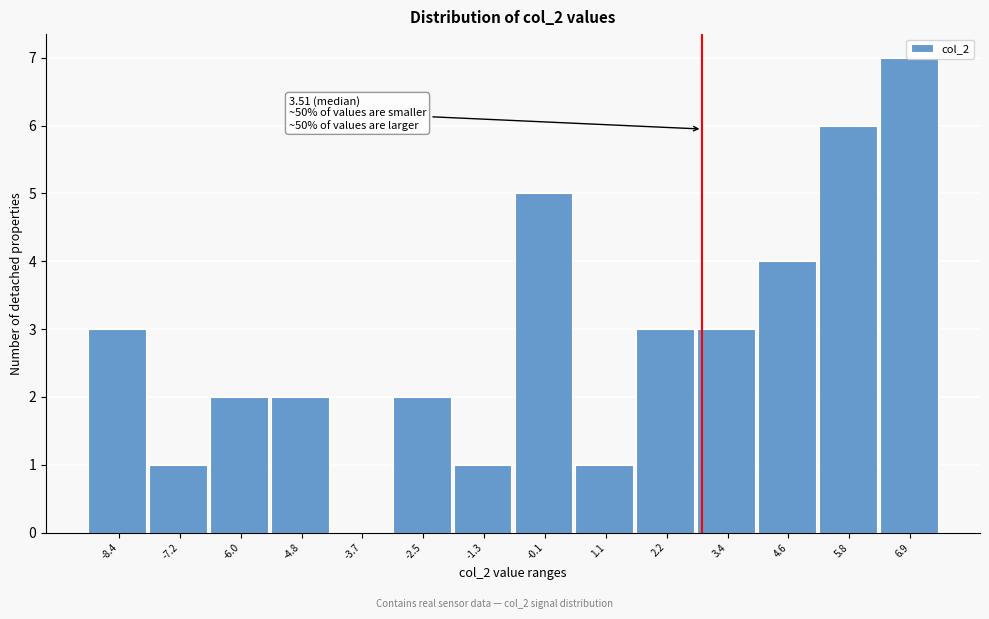

Which category has the highest value across all series?

6.9